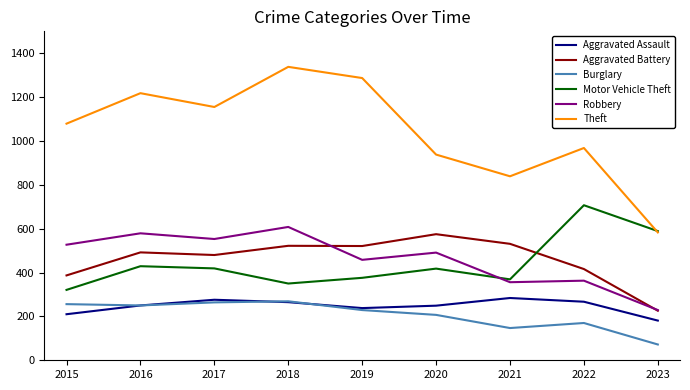

Between 2015 and 2023, which series saw the biggest shift?

Theft